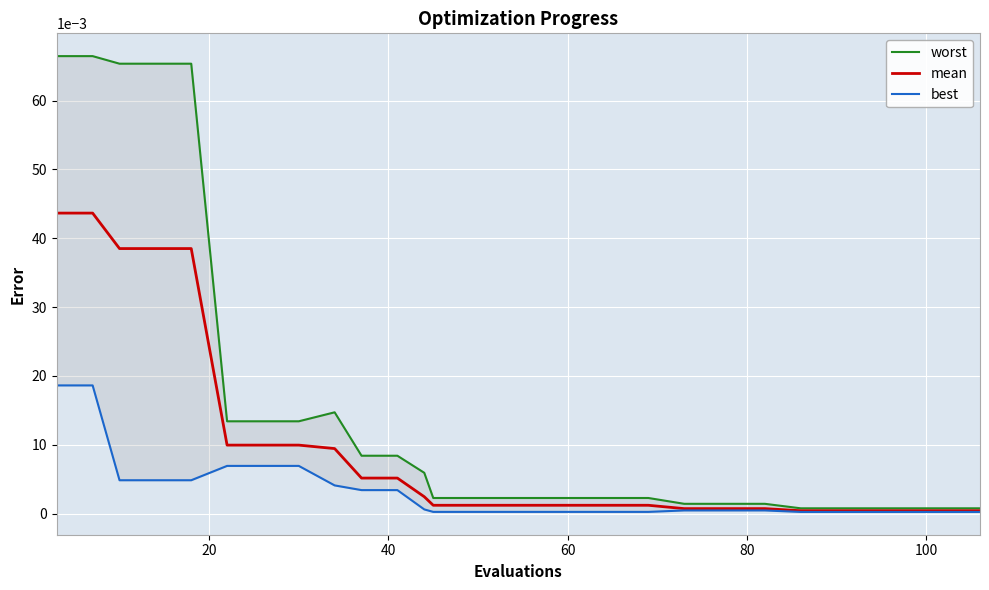

What is the greatest value displayed?

0.1